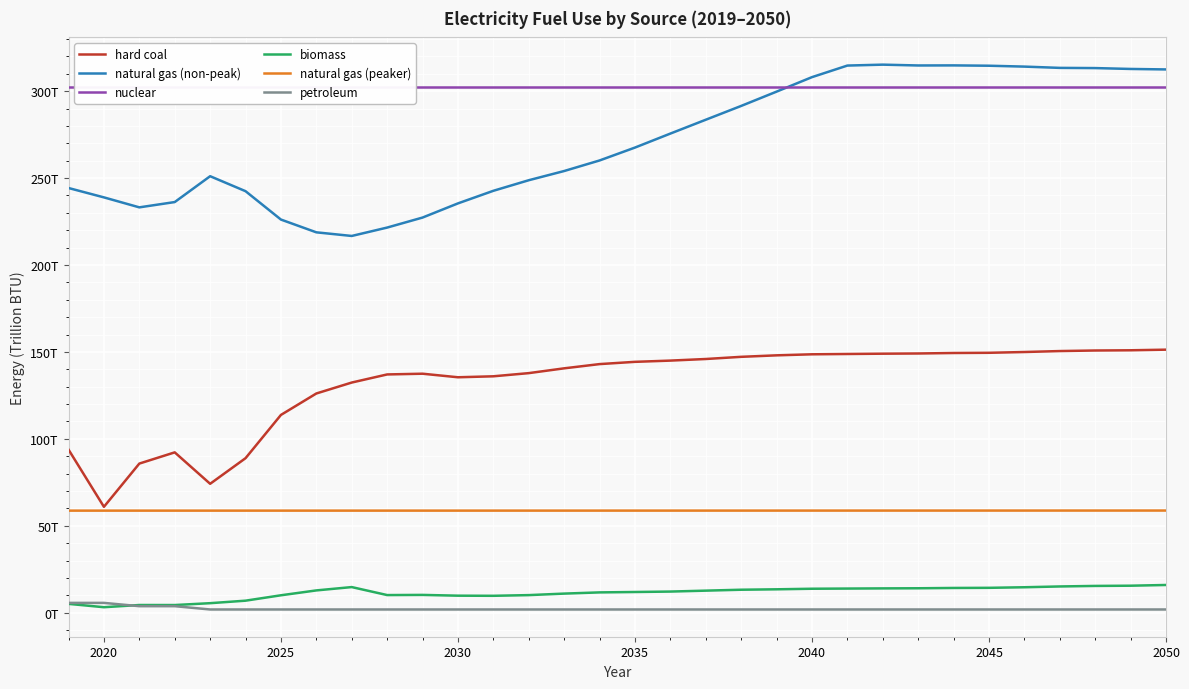

Which series has the largest total across all categories?

nuclear